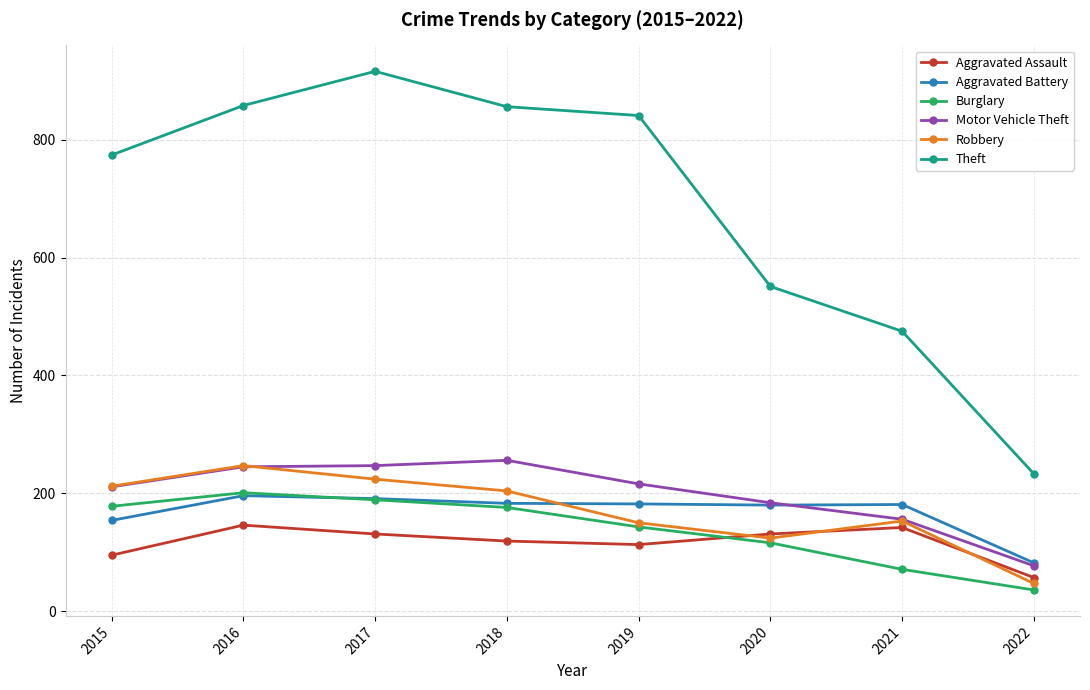

Which series changed the most between 2019 and 2022?

Theft